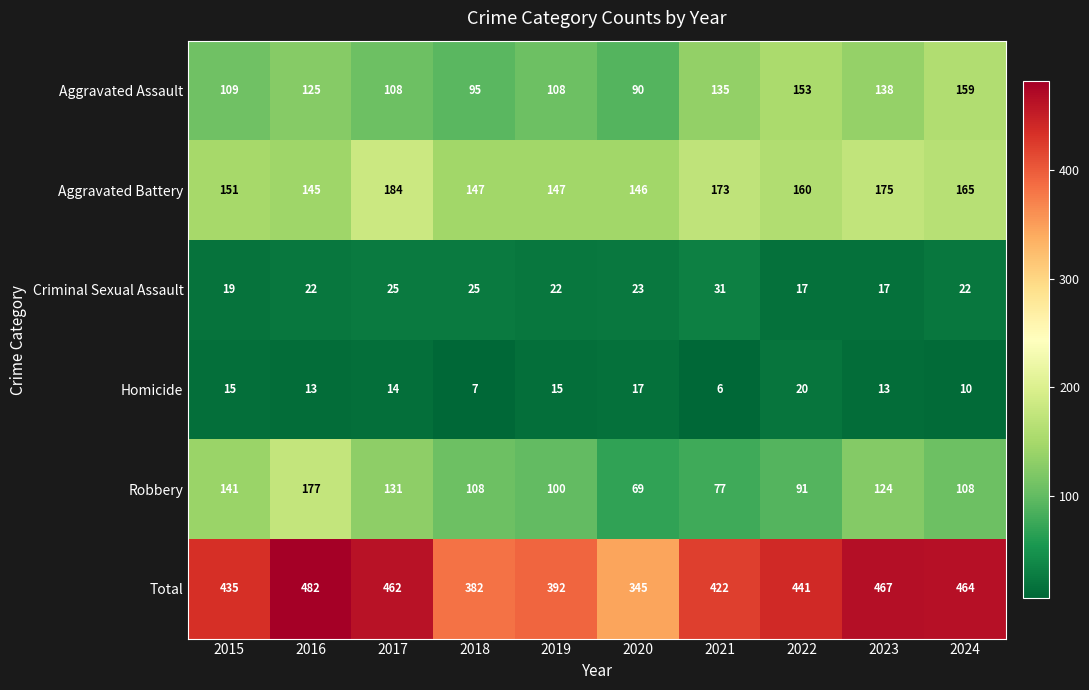

The value of Total at 2024 is 464. True or false?

True